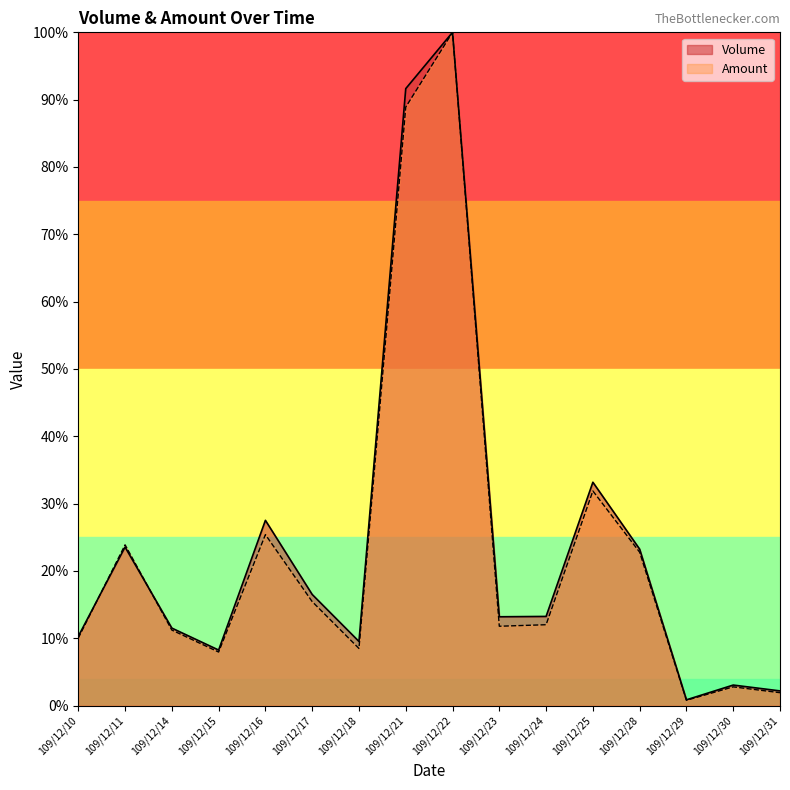

Which series changed the most between 109/12/23 and 109/12/24?

Amount